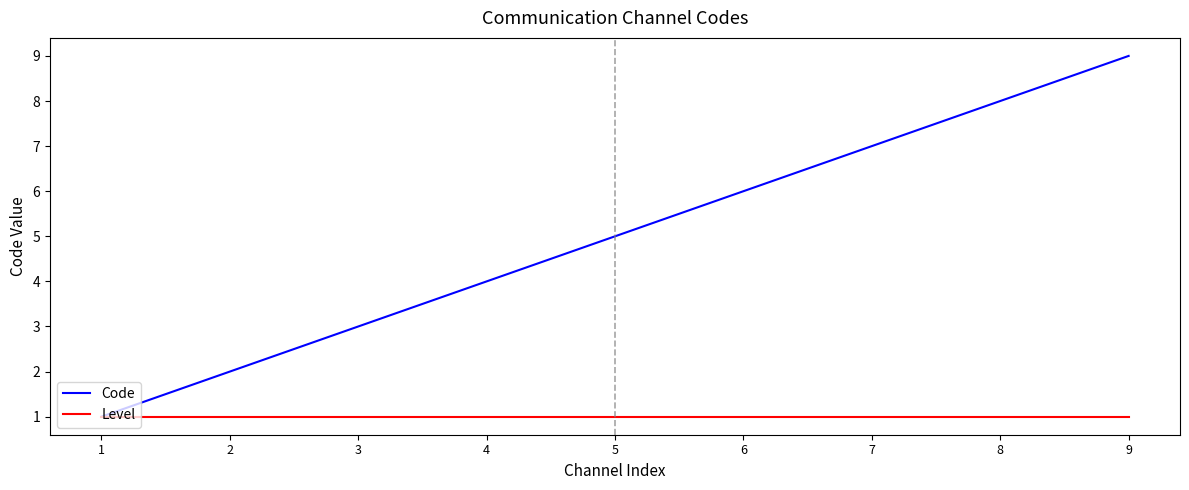

What is the difference between the Code values at 1 and 6?

5